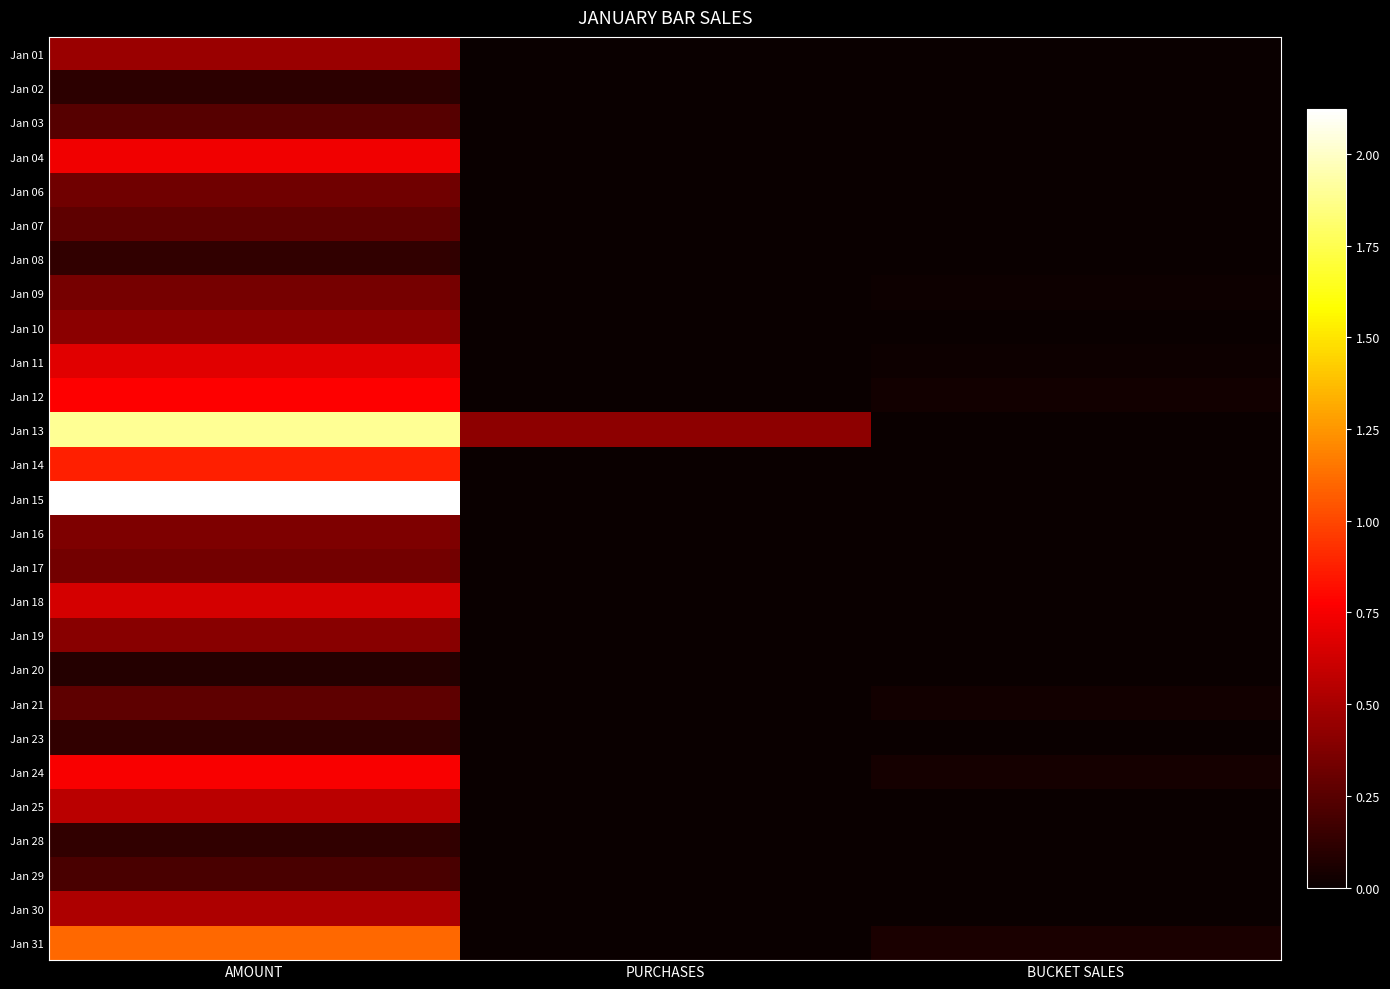

Rank the series by their maximum value, from highest to lowest.

Jan 15, Jan 13, Jan 31, Jan 14, Jan 12, Jan 24, Jan 04, Jan 11, Jan 18, Jan 25, Jan 30, Jan 01, Jan 10, Jan 19, Jan 16, Jan 09, Jan 17, Jan 06, Jan 21, Jan 07, Jan 03, Jan 29, Jan 28, Jan 23, Jan 08, Jan 02, Jan 20